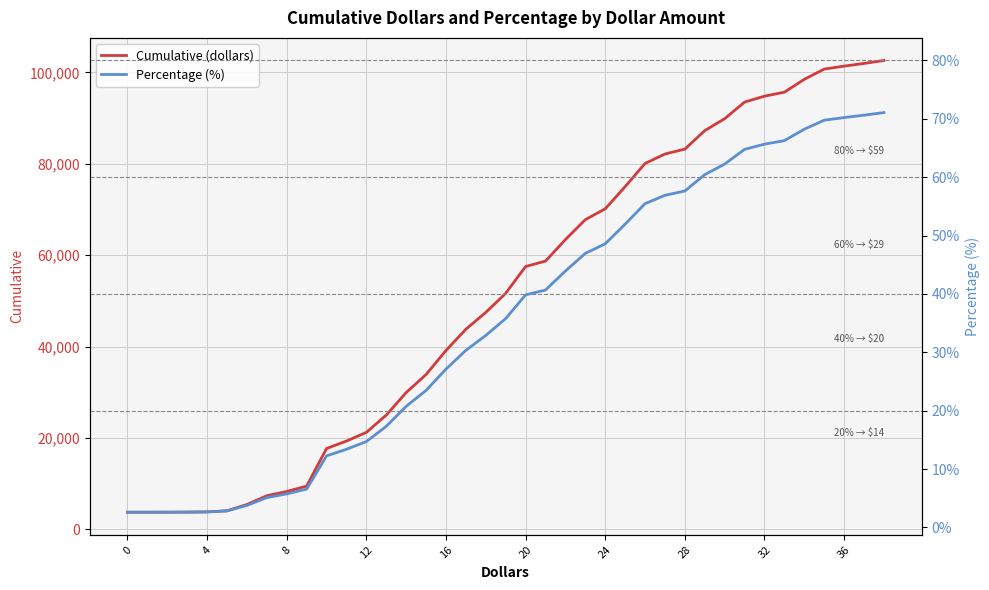

True or false: Percentage (%) and Cumulative (dollars) intersect in this chart.

False